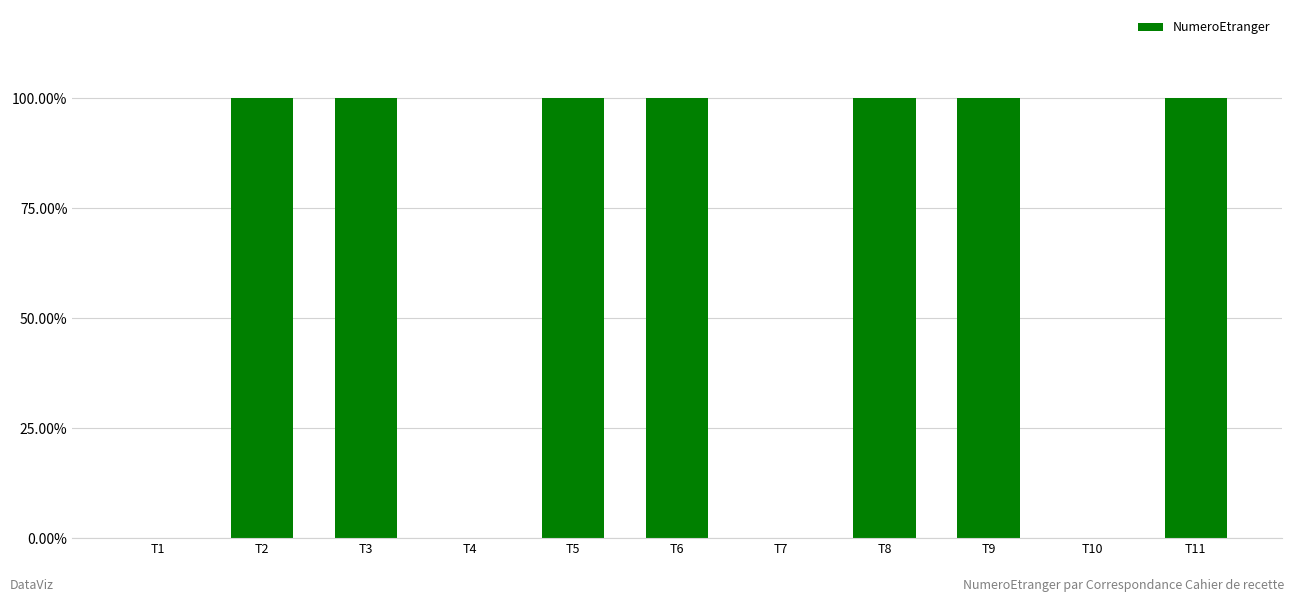

What is the value of the 11th bar from the left?

1.0